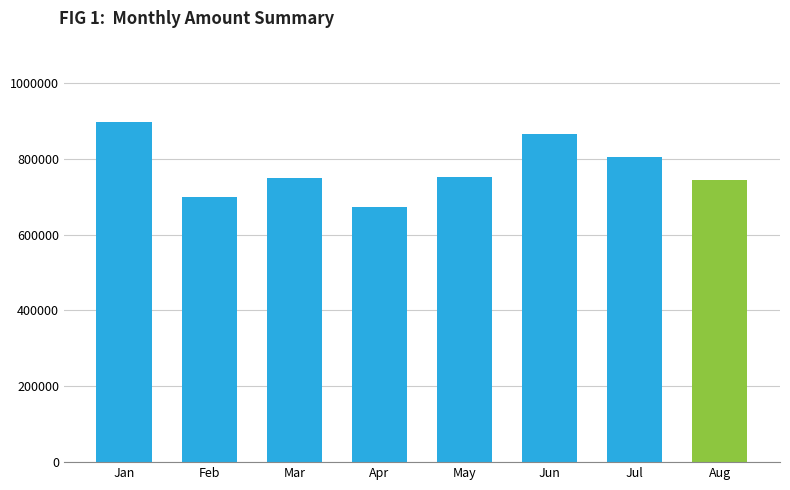

What is the ratio of the value at Apr to the value at May?

0.9